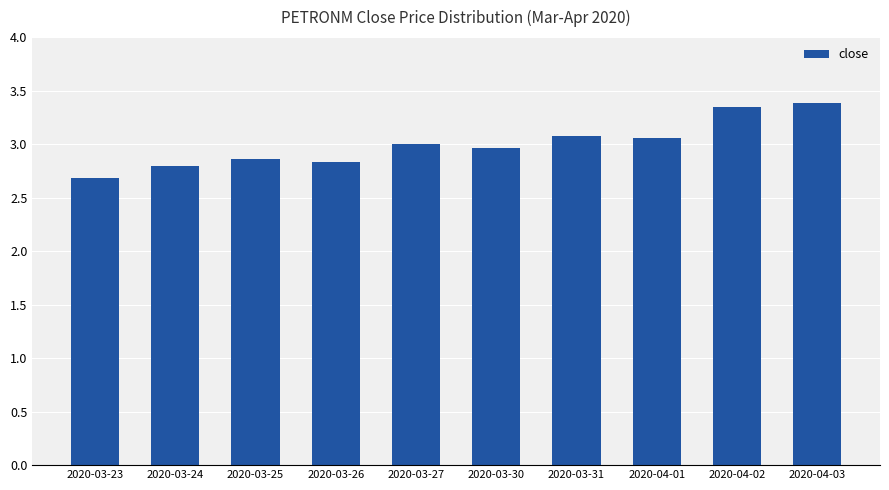

At which label is the value closest to 3?

2020-03-27